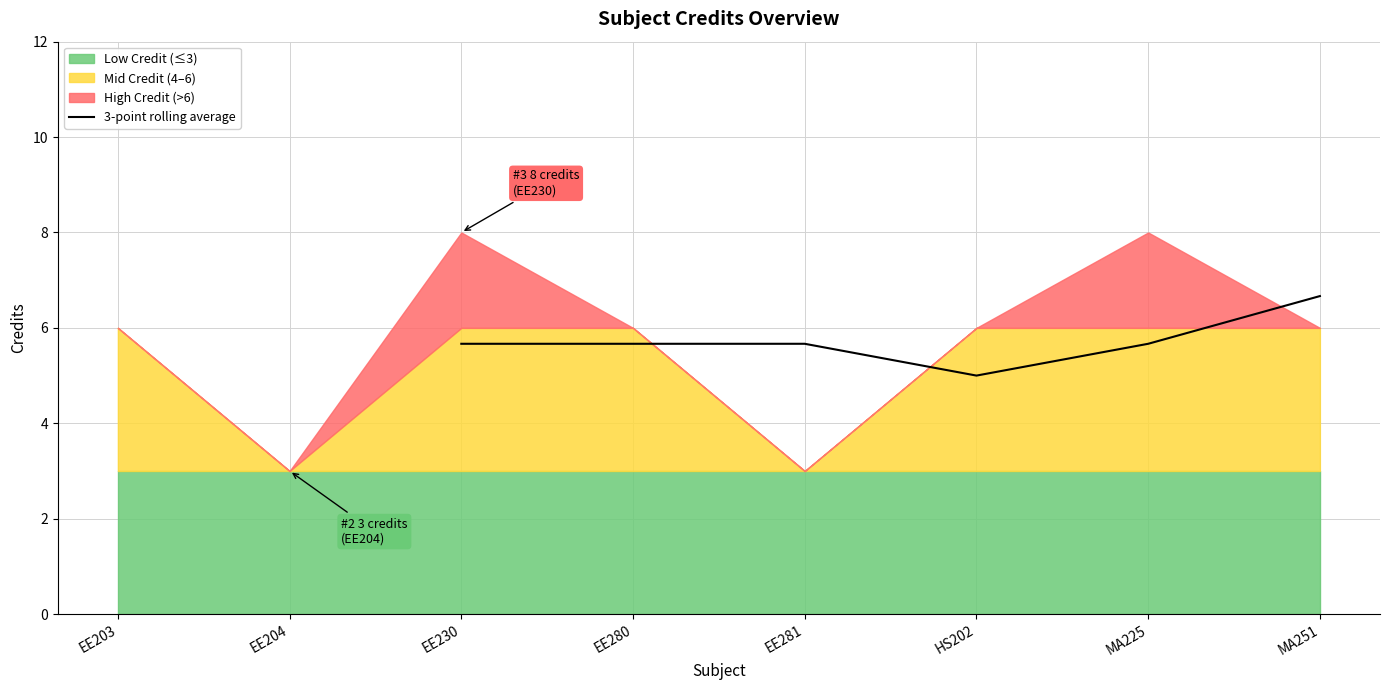

True or false: 3-point rolling average has a value of 1.8 at MA225.

False